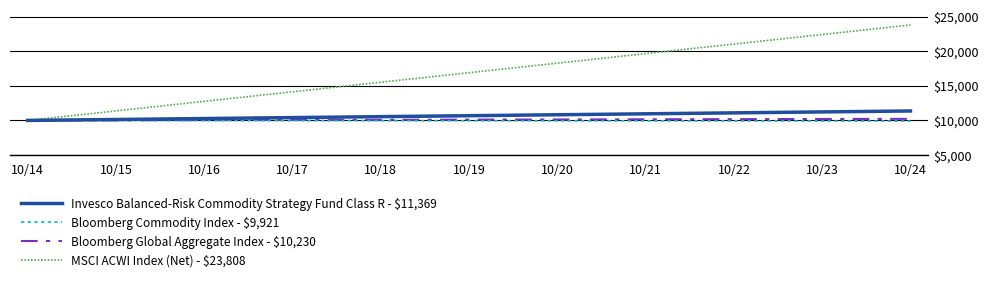

Which series has the largest total across all categories?

MSCI ACWI Index (Net) - $23,808